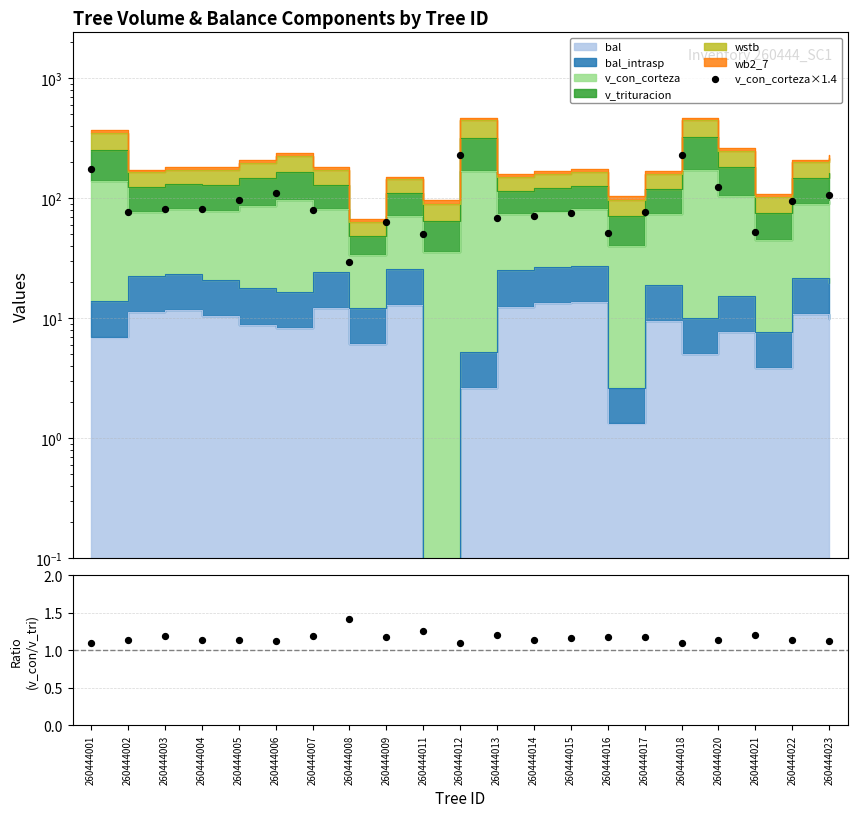

Is the value of v_con_corteza×1.4 at 260444006 greater than the value of v_con_corteza / v_trituracion at 260444007?

Yes